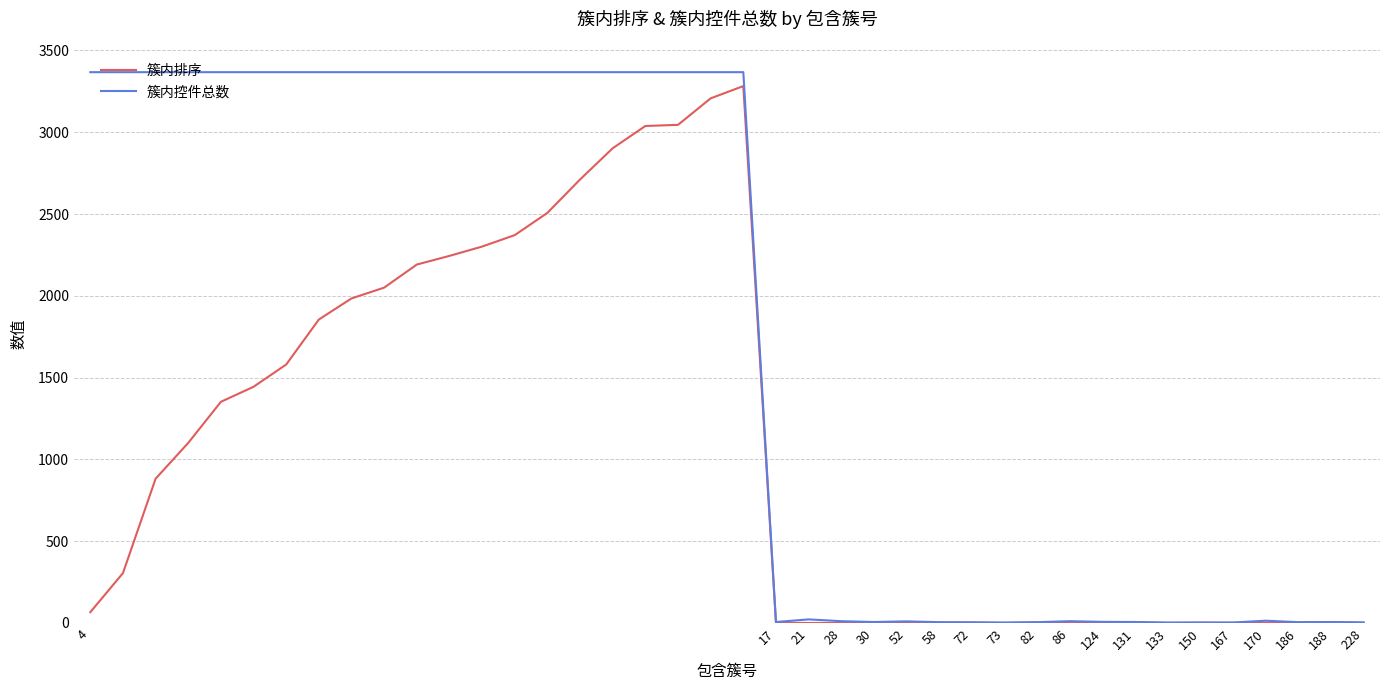

What is the maximum value shown in the chart?

3367